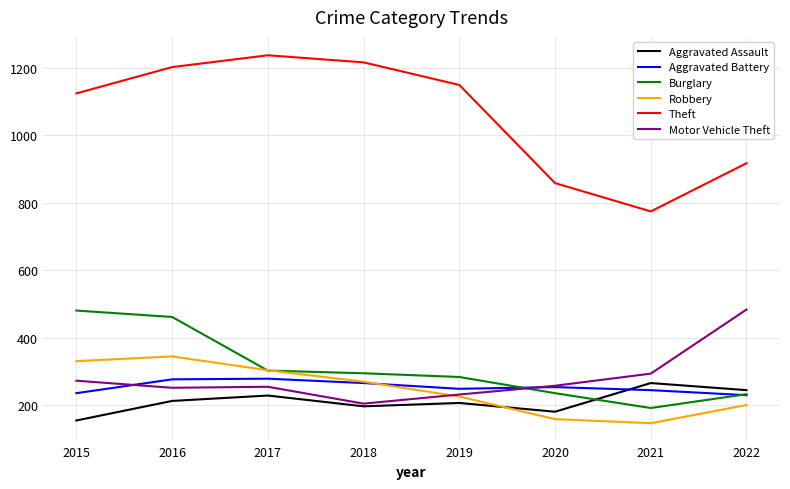

Which category has the highest value in the Motor Vehicle Theft series?

2022